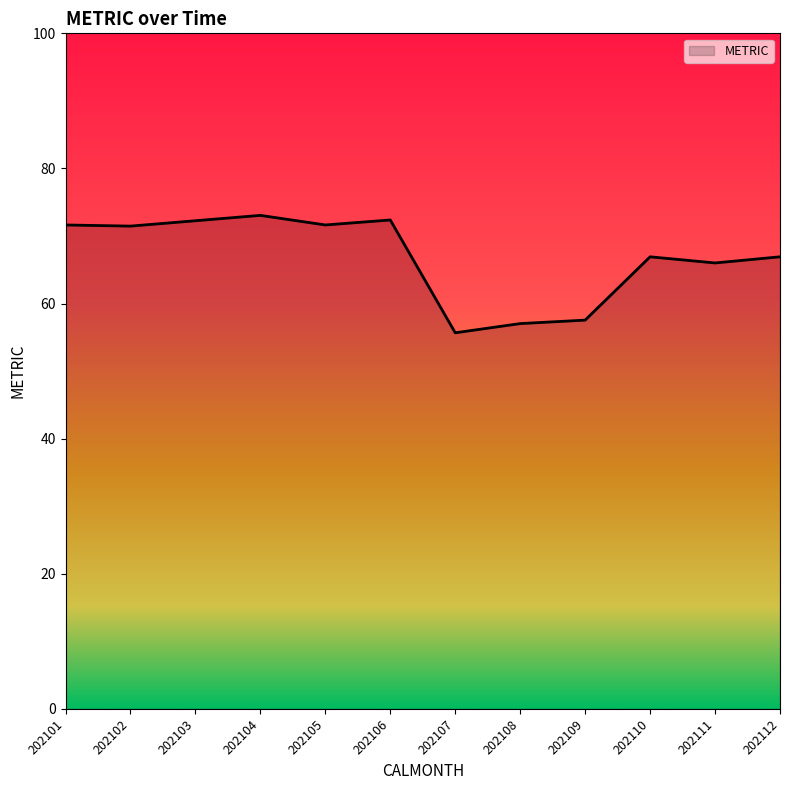

What is the smallest value displayed?

55.7